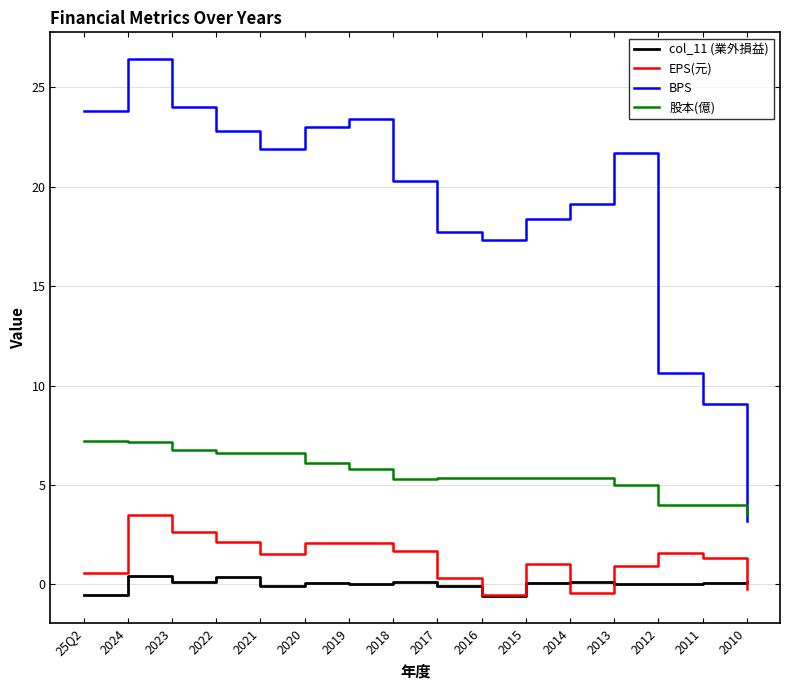

True or false: 股本(億) and EPS(元) cross at least once.

False